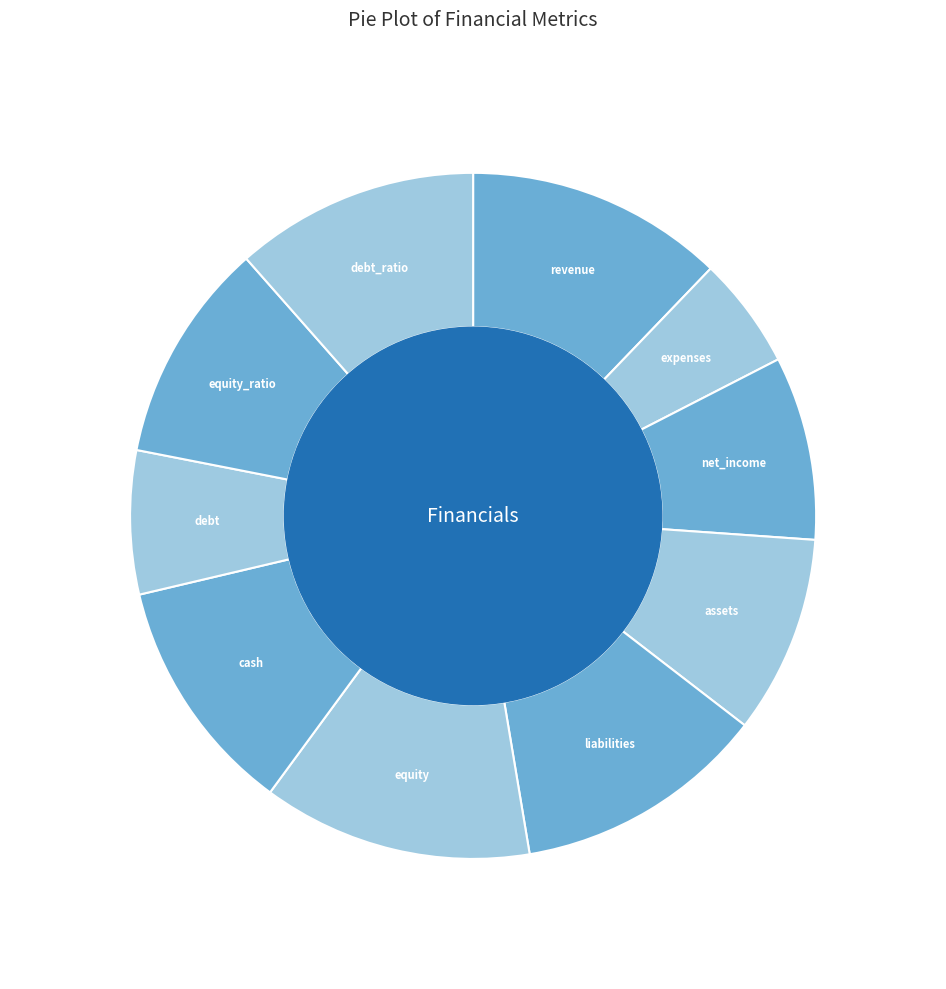

Which has a higher value, net_income or debt_ratio?

debt_ratio